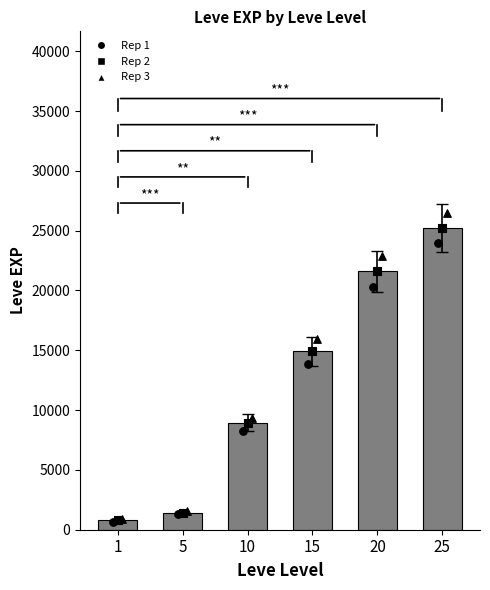

What is the change in value from 1 to 15?

+14120